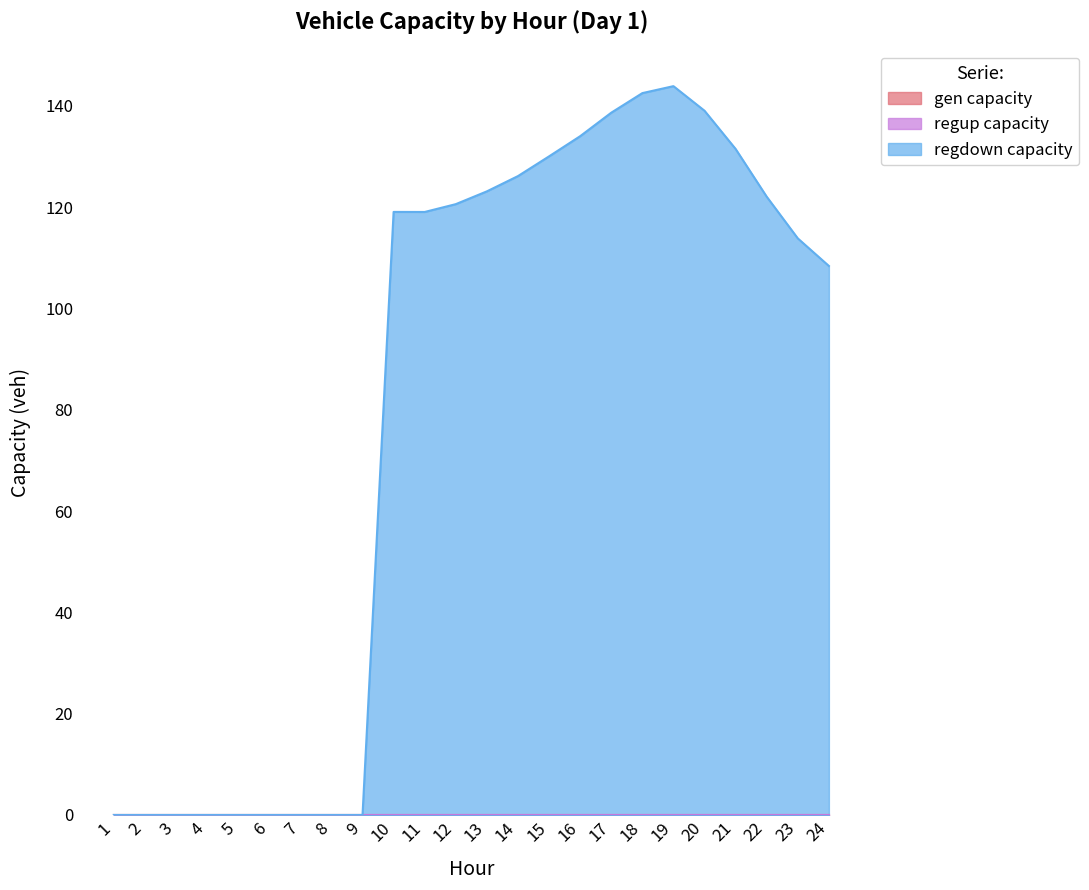

True or false: regup_capacity_veh and gen_capacity_veh cross at least once.

False